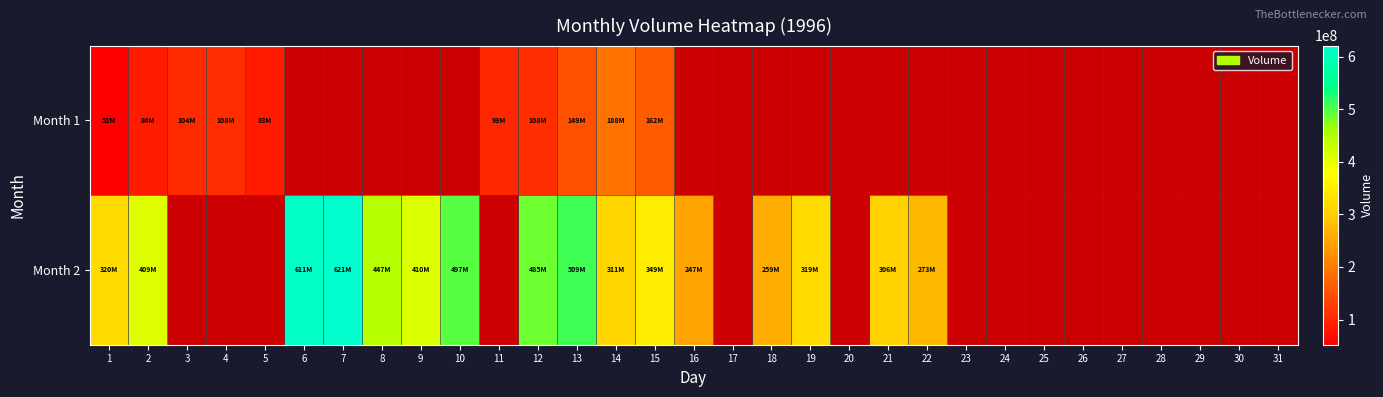

At how many categories does at least one series exceed 392645181?

8